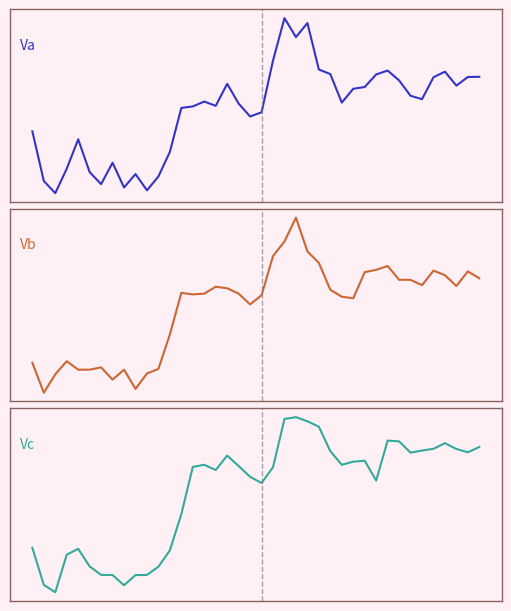

Which series changed the most between 5 and 28?

Vc